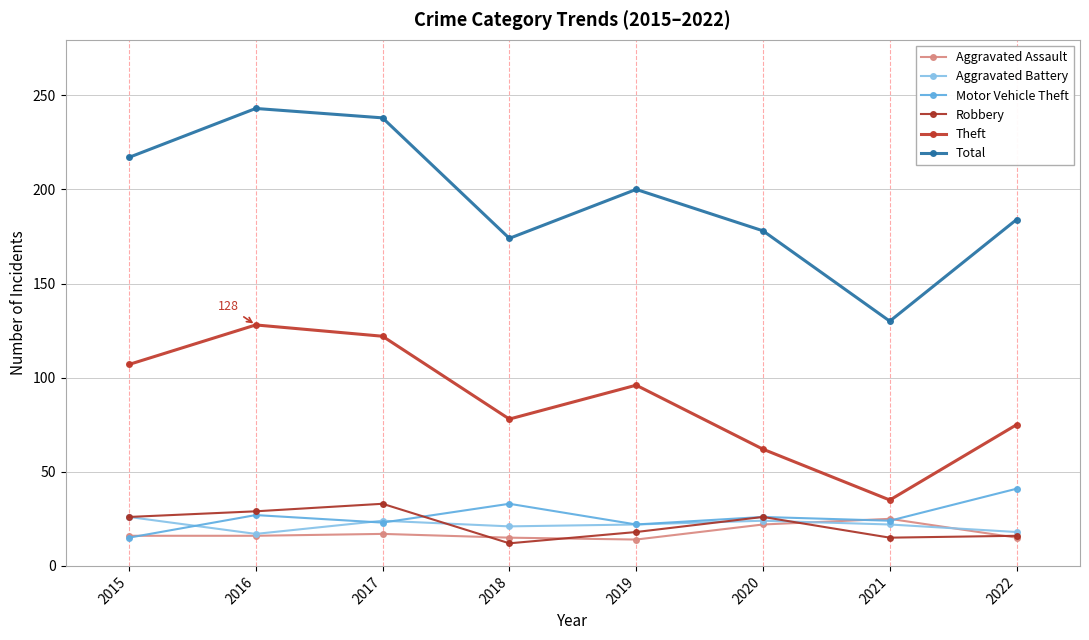

Reading left to right, list all the values displayed in this chart.

Aggravated Assault: 2015=16	2016=16	2017=17	2018=15	2019=14	2020=22	2021=25	2022=15
Aggravated Battery: 2015=26	2016=17	2017=24	2018=21	2019=22	2020=24	2021=22	2022=18
Motor Vehicle Theft: 2015=15	2016=27	2017=23	2018=33	2019=22	2020=26	2021=24	2022=41
Robbery: 2015=26	2016=29	2017=33	2018=12	2019=18	2020=26	2021=15	2022=16
Theft: 2015=107	2016=128	2017=122	2018=78	2019=96	2020=62	2021=35	2022=75
Total: 2015=217	2016=243	2017=238	2018=174	2019=200	2020=178	2021=130	2022=184